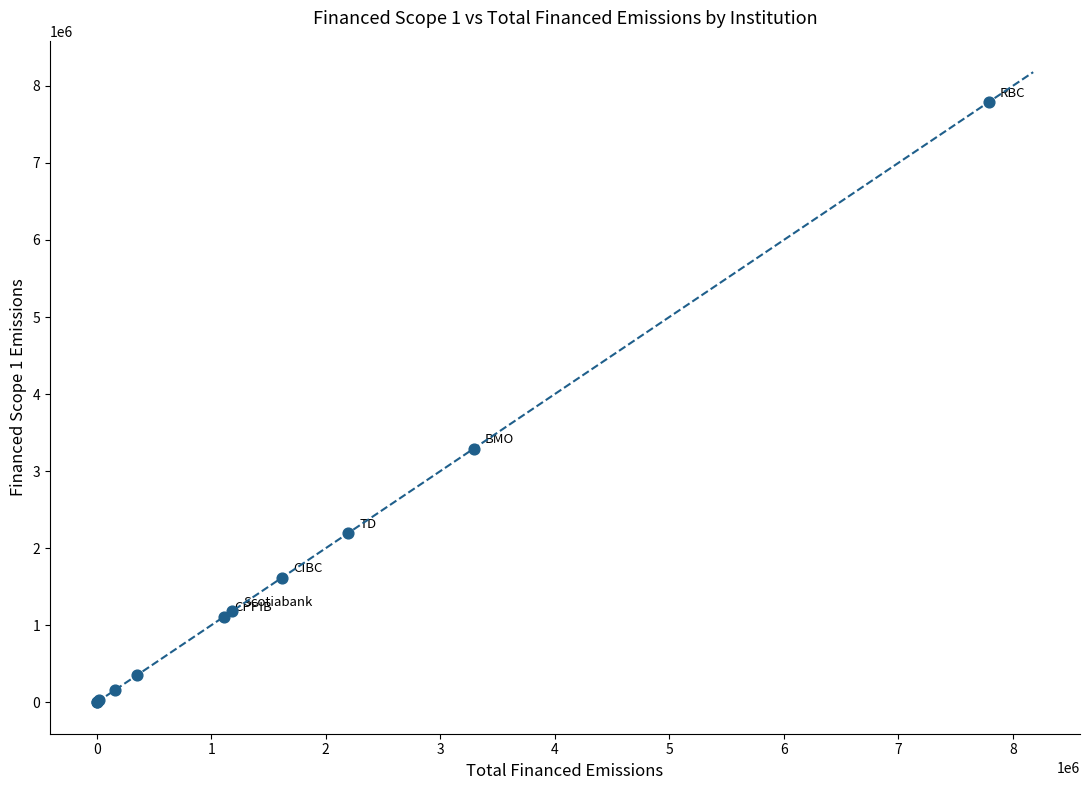

What Y value in the scatter plot is closest to 3894337?

3290982.8